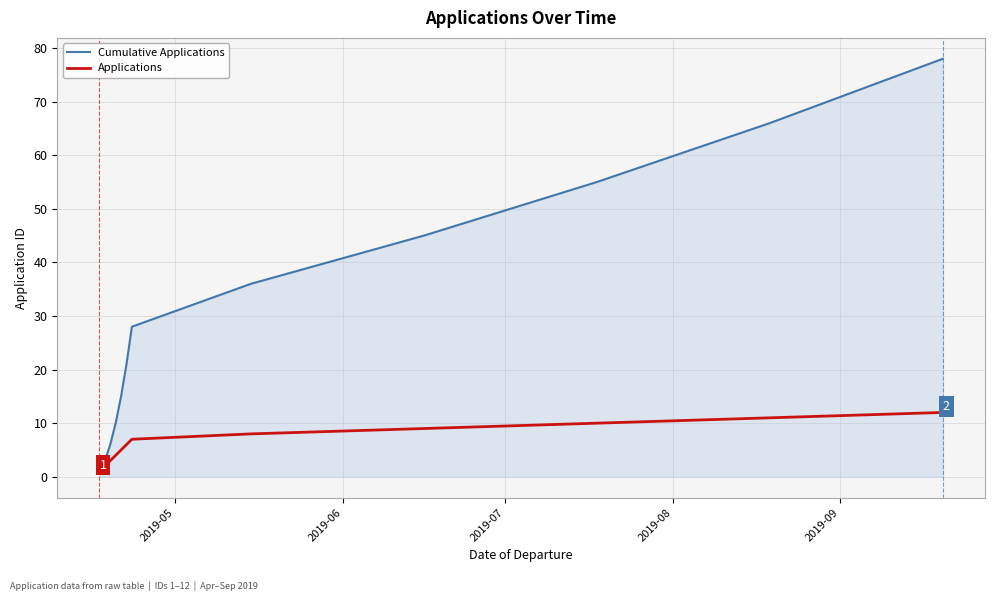

List the series in order of their overall mean, highest first.

Cumulative Applications, Applications